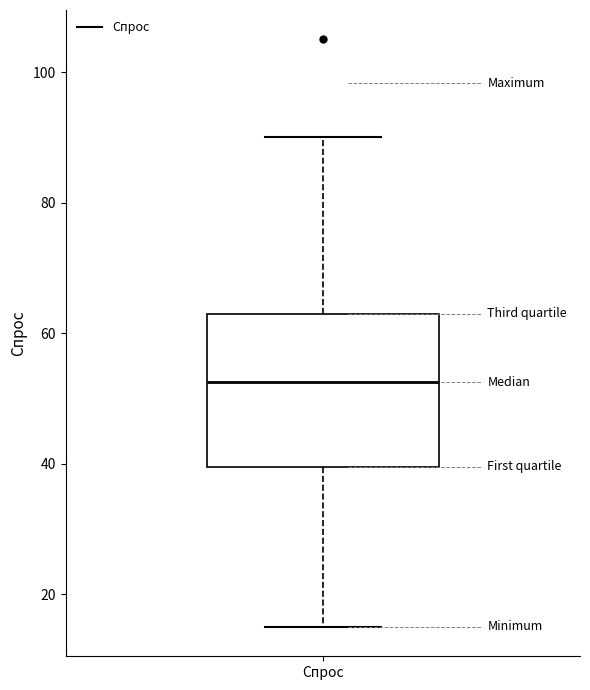

Where is the upper edge of the box for Спрос on the y-axis? The values are not printed on the chart, so give them approximately, as read against the axis.

64